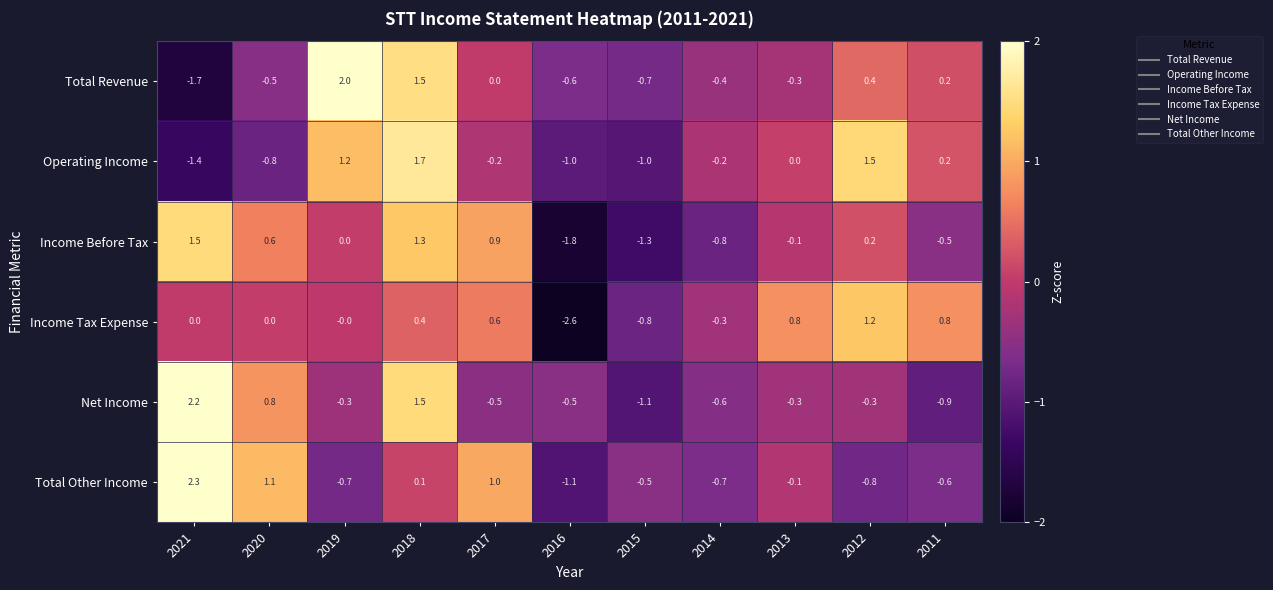

How many distinct data groups are displayed?

6